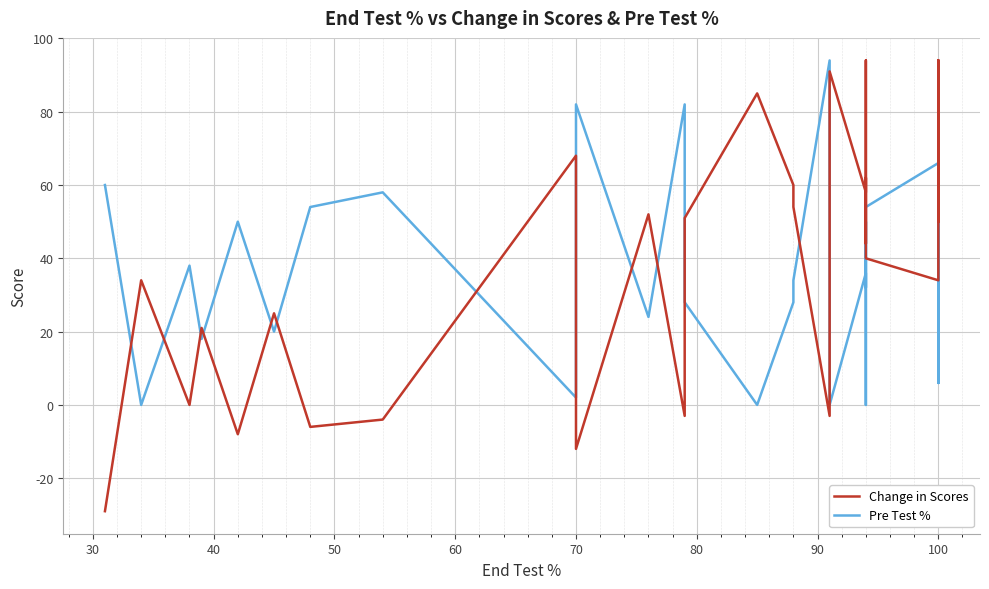

After their last crossing, which series has the higher values: Change in Scores or Pre Test %?

Change in Scores